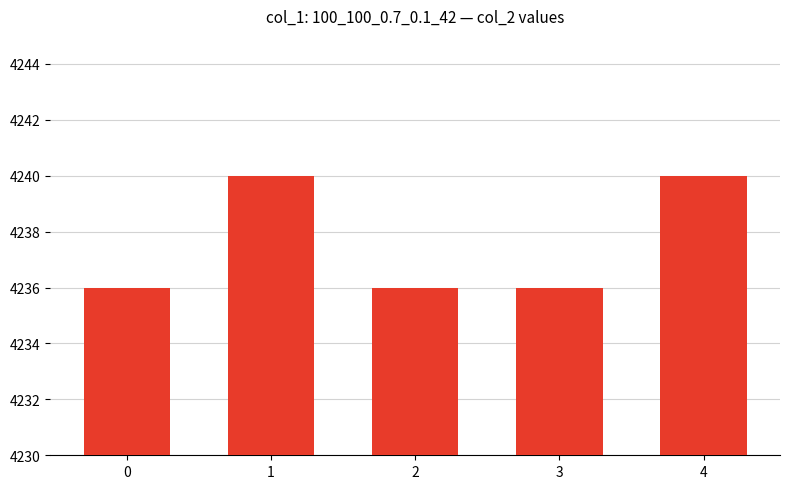

What is the sum of the values at 0 and 3?

8472